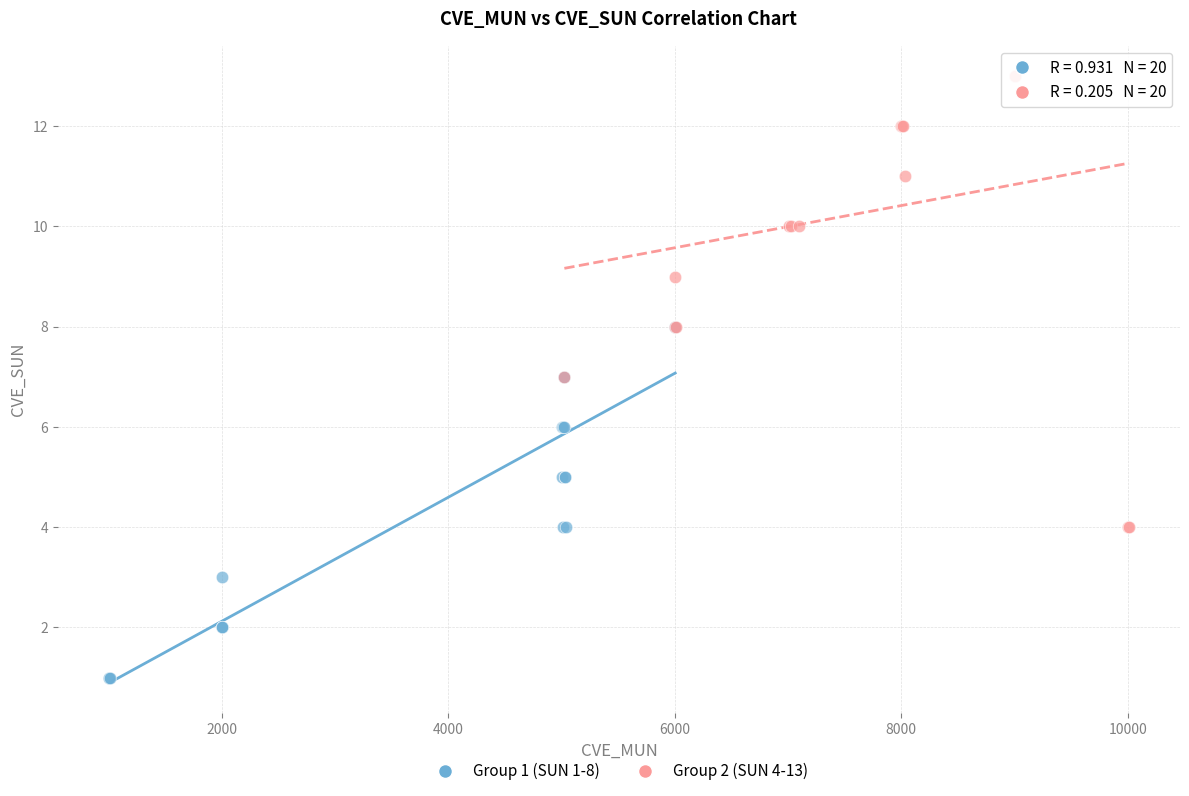

Which series reaches the maximum Y coordinate?

Group 2 (SUN 4-13)